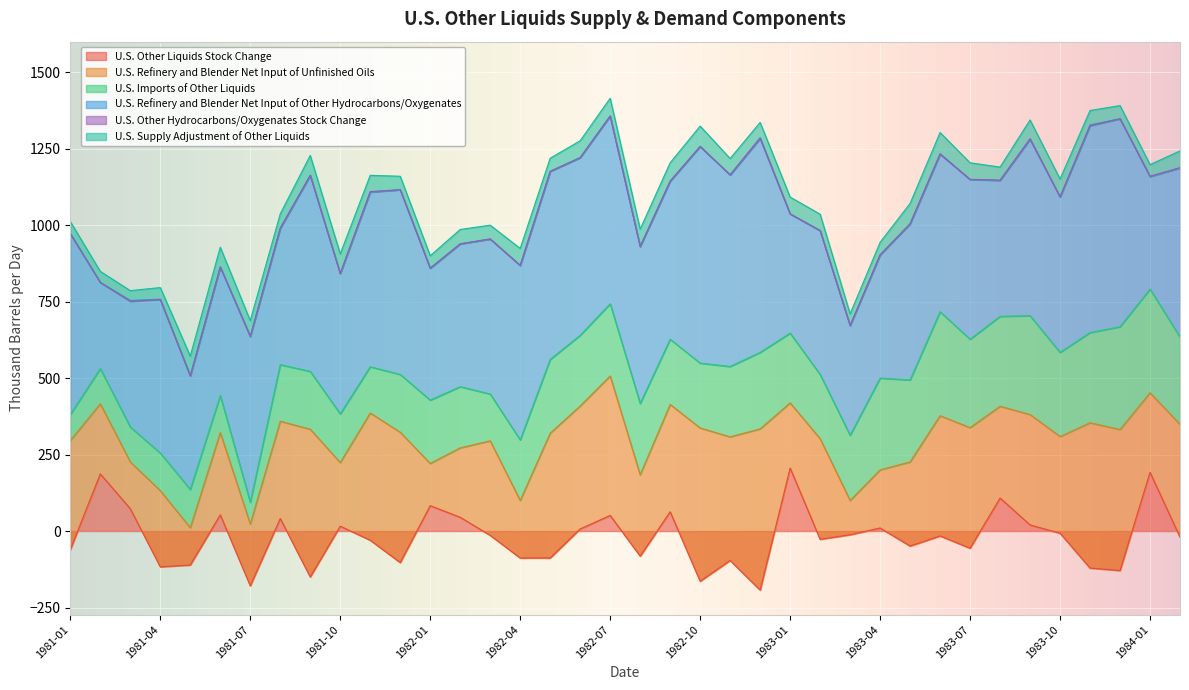

True or false: U.S. Other Liquids Stock Change has a value of 51 at 1982-07.

True